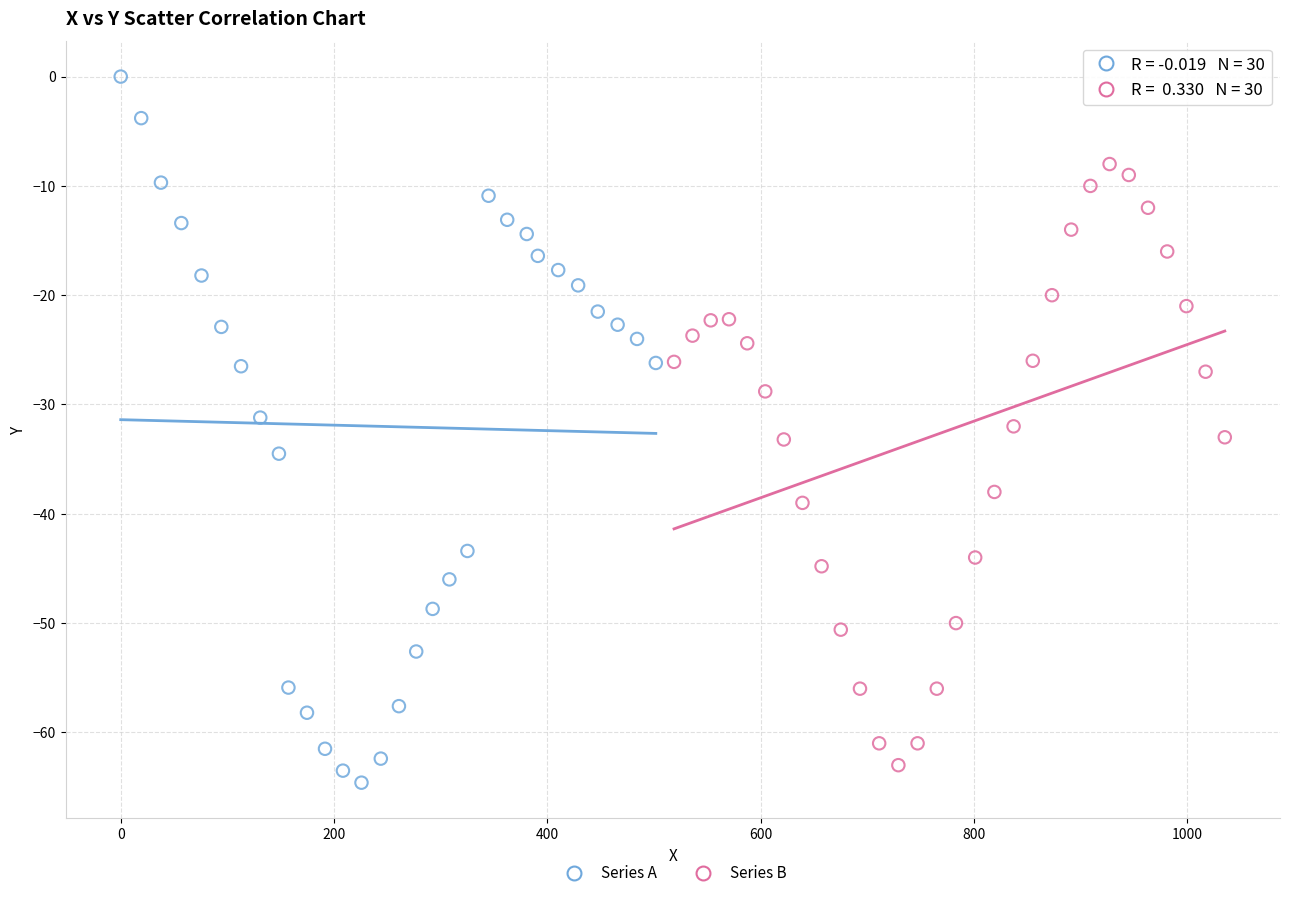

Which series reaches the minimum Y coordinate?

Series A